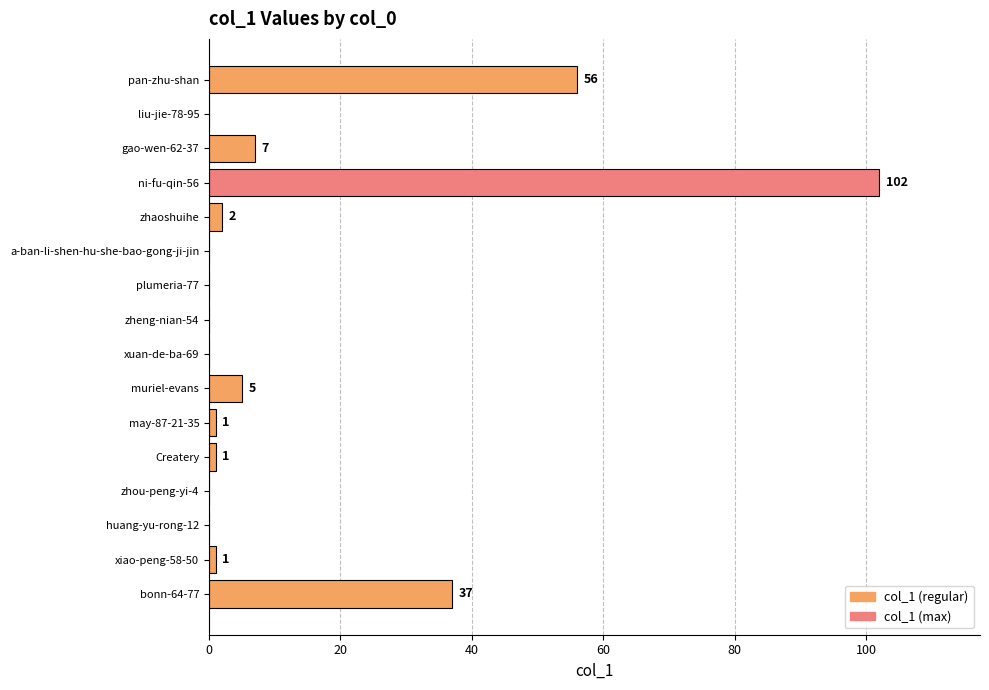

The chart shows a value of 60 at huang-yu-rong-12. True or false?

False